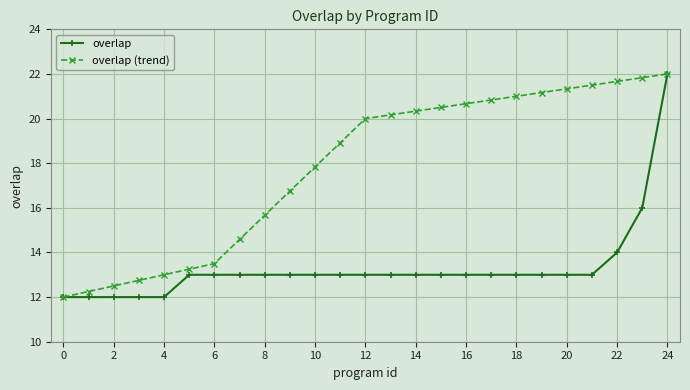

How many overlap values are between 13 and 14?

18